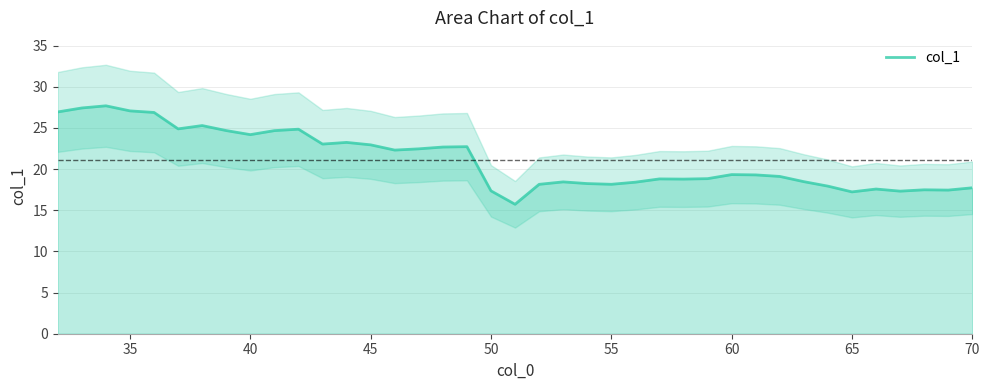

What is the highest value of the col_1 series?

27.7